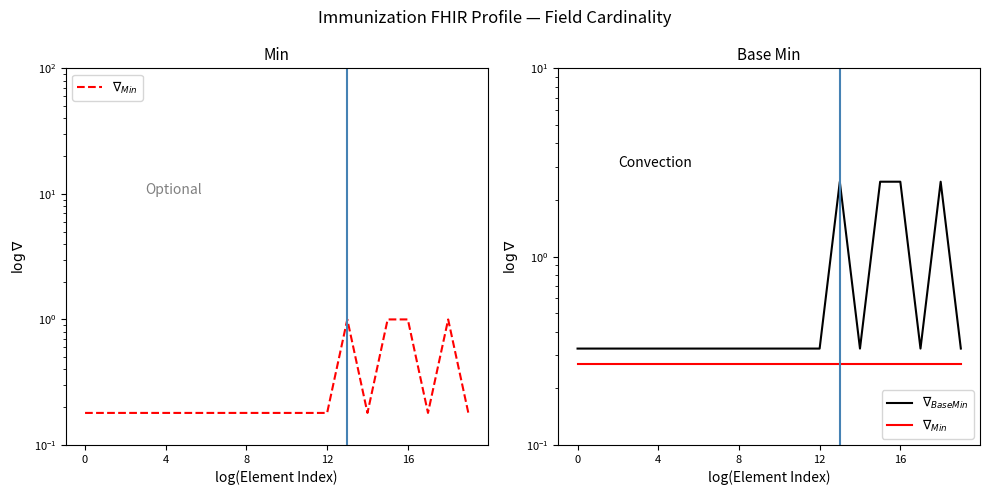

What is the label of the 3rd point from the right?

17